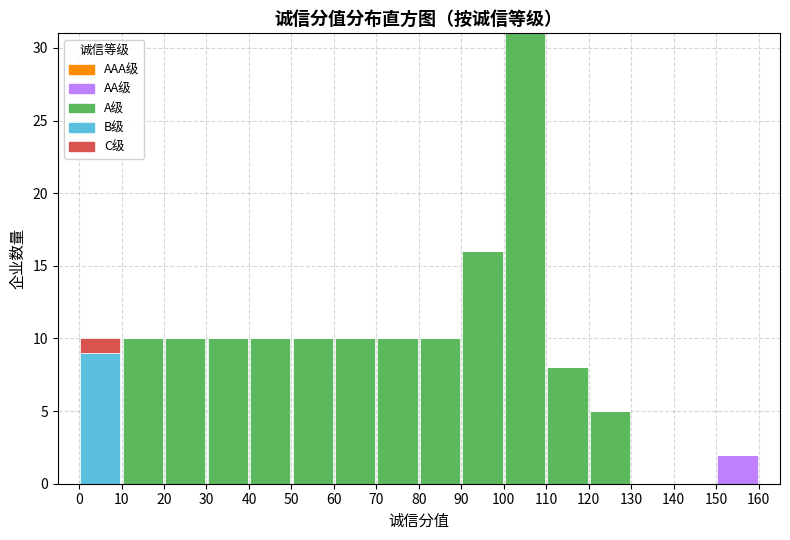

Which range on the x-axis has the tallest stacked bar (by total height)?

100 to 110